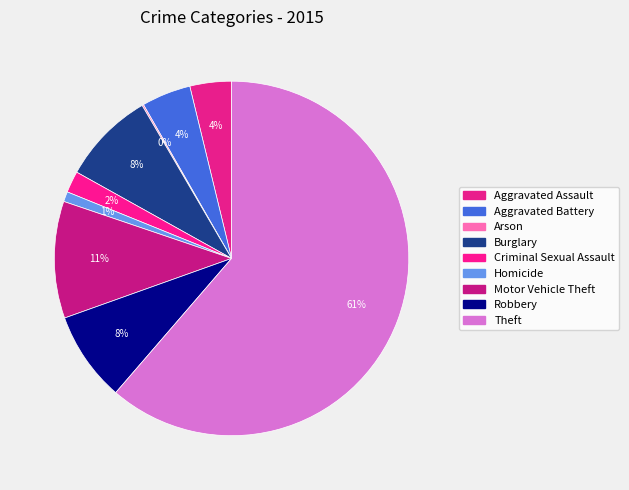

What is the ratio of the value at Robbery to the value at Criminal Sexual Assault?

4.2